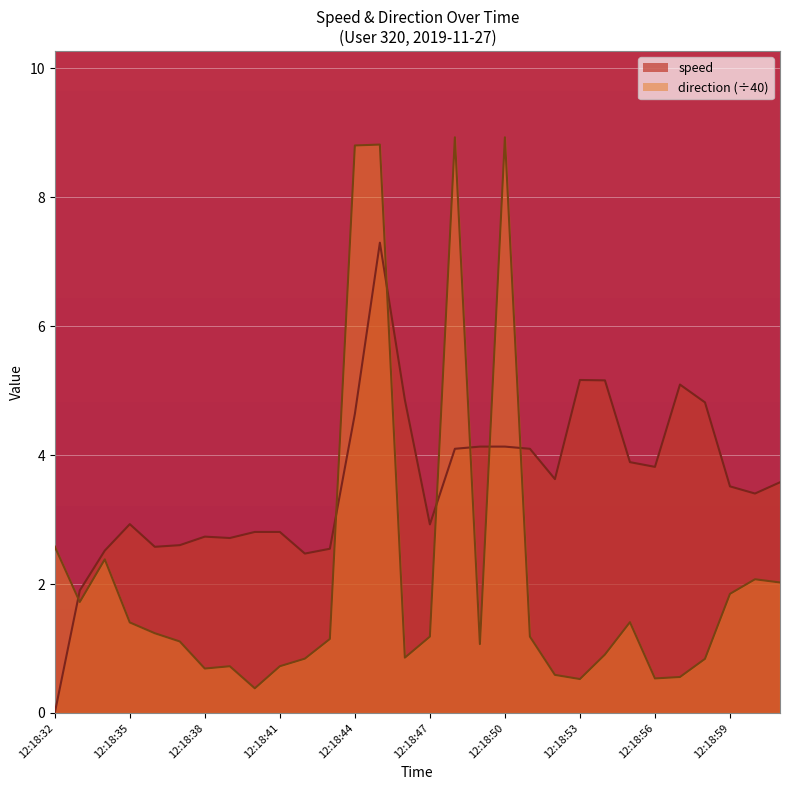

What is the sum of all values?

106.8